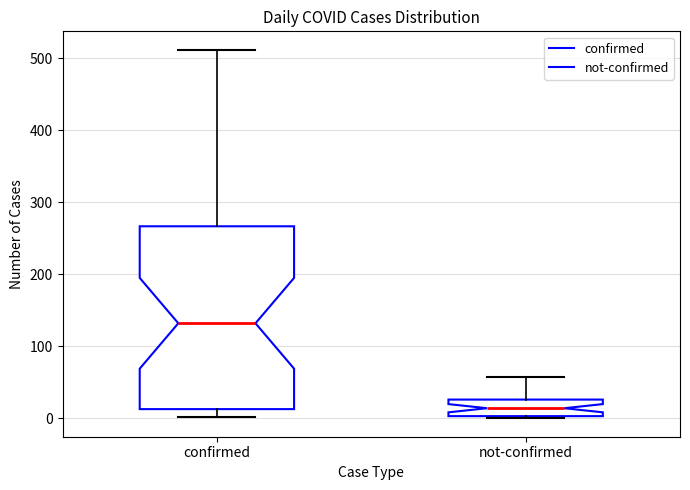

Reading left to right, read every box against the y-axis: the position of its median line, the range the box covers, and the ends of its whiskers. The values are not printed on the chart, so give them approximately, as read against the axis.

confirmed: median 130, box 10 to 270, whiskers 0 to 510
not-confirmed: median 10, box 0 to 30, whiskers 0 to 60